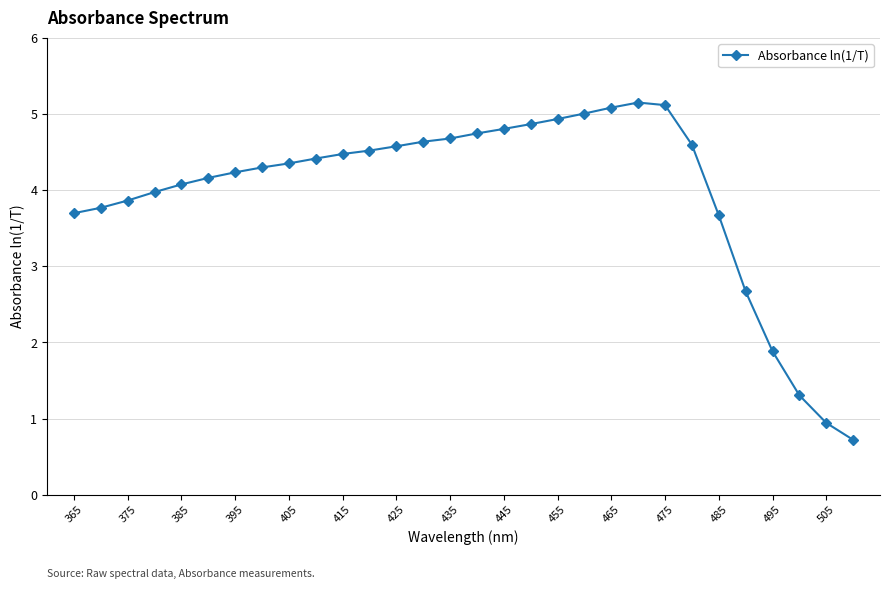

What is the minimum value shown in the chart?

0.7